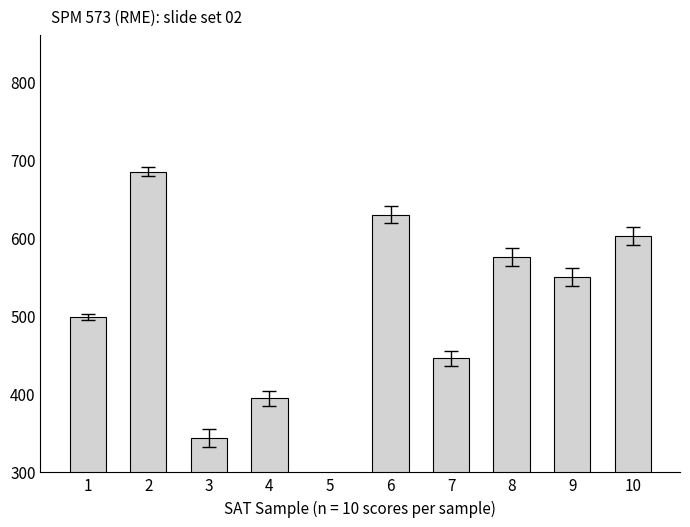

What is the smallest value displayed?

215.0